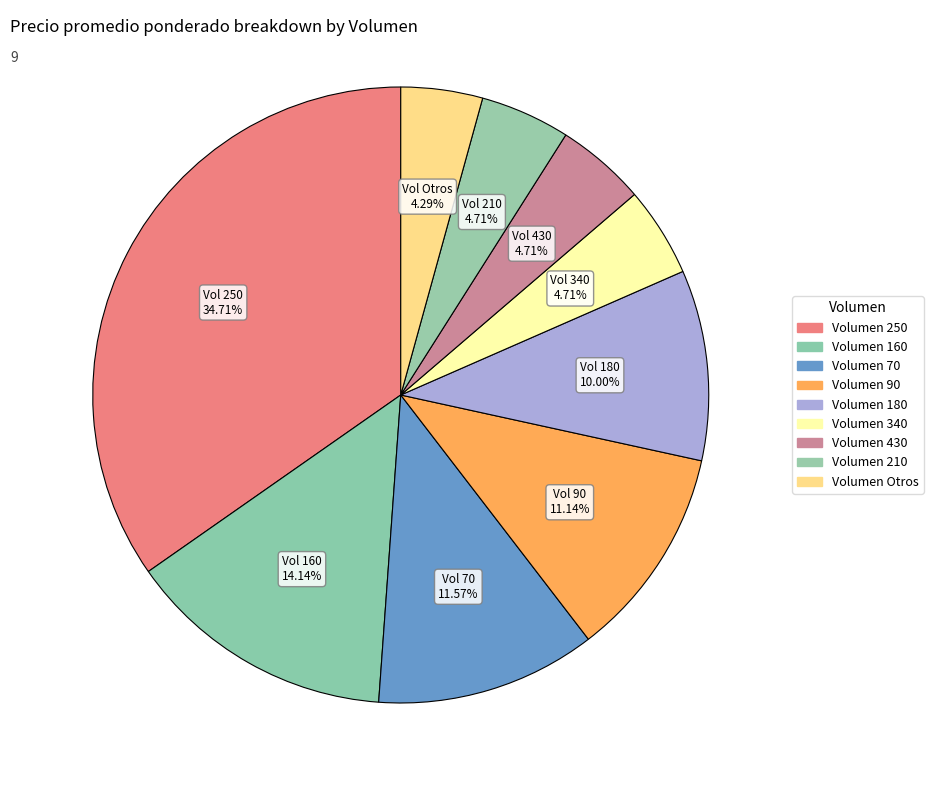

How many slices are in this pie chart?

9